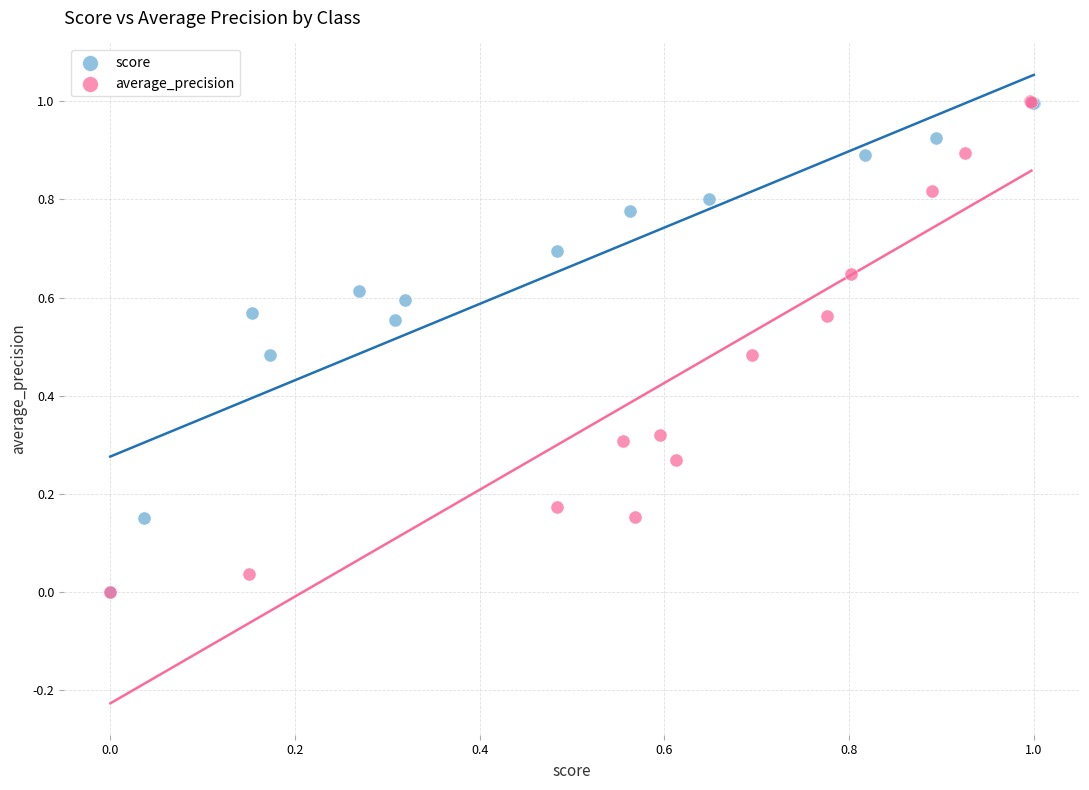

Which series has the widest spread of Y values?

average_precision